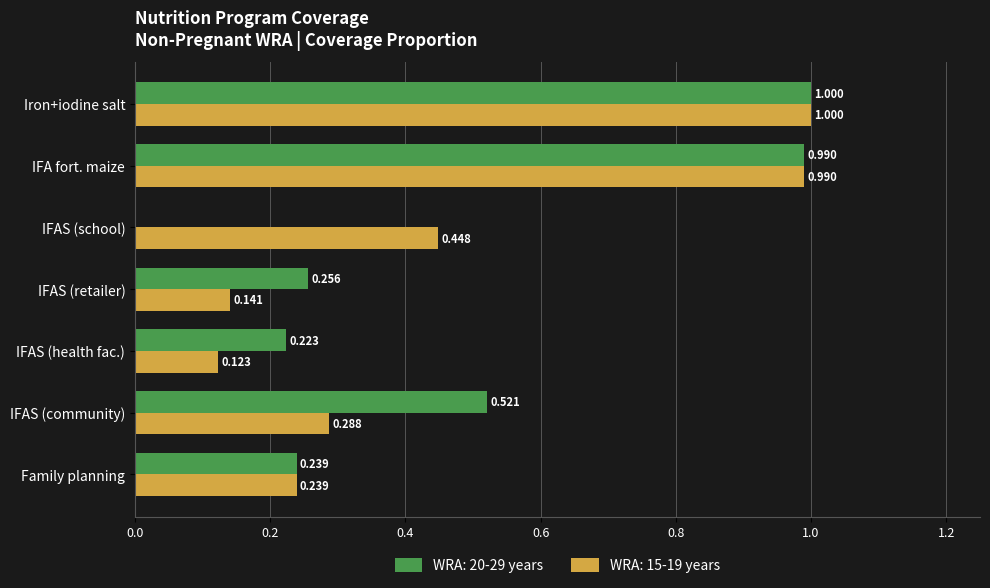

Where is WRA: 15-19 years nearest to the value 0?

IFAS (health fac.)